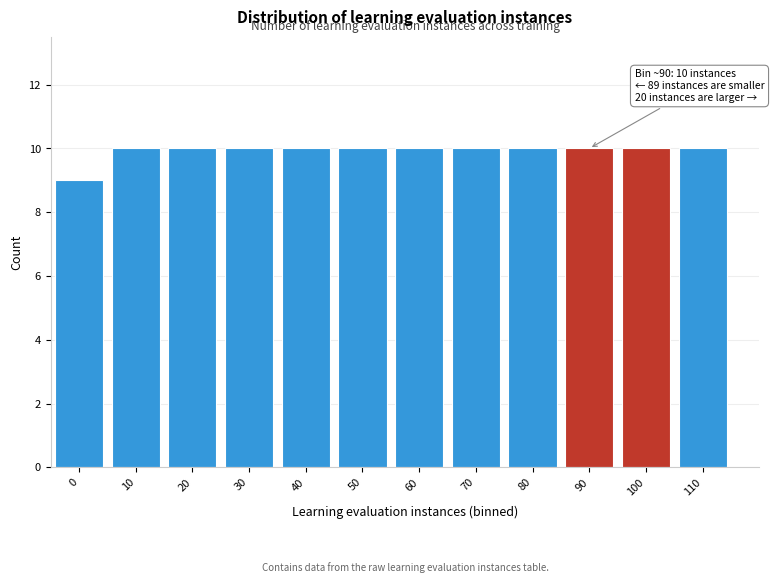

Reading left to right, transcribe all the data shown in this chart.

9	10	10	10	10	10	10	10	10	10	10	10